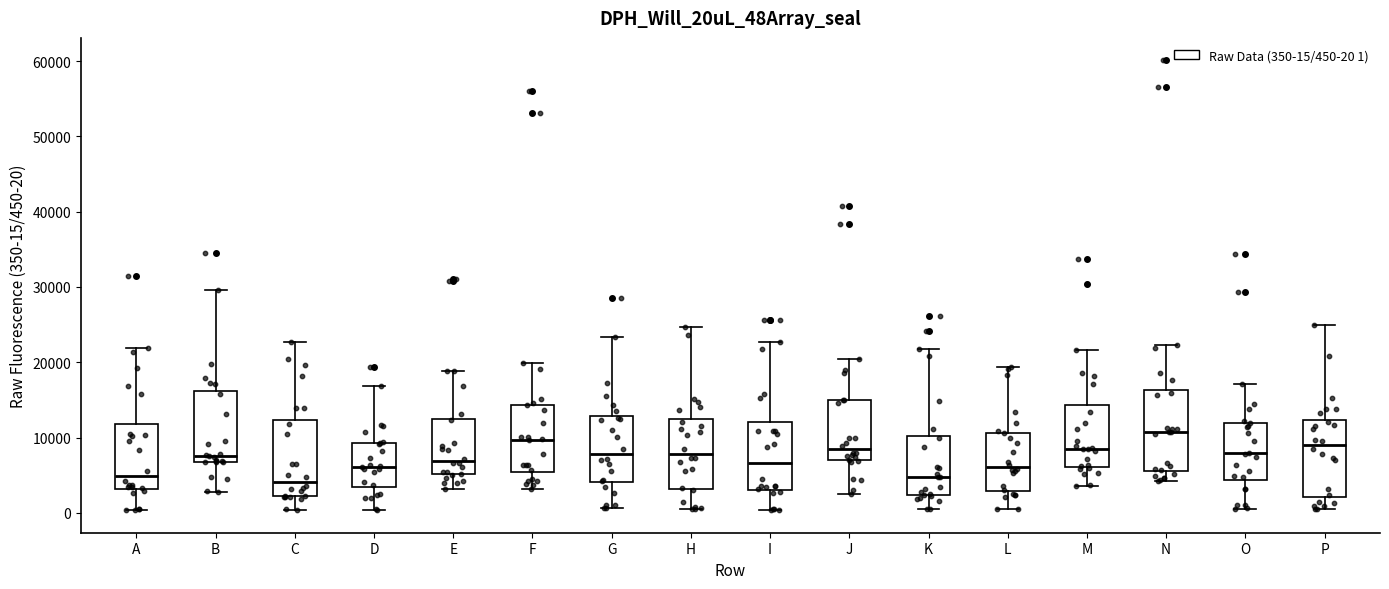

Reading left to right, read every box against the y-axis: the position of its median line, the range the box covers, and the ends of its whiskers. The values are not printed on the chart, so give them approximately, as read against the axis.

A: median 5000, box 3000 to 12000, whiskers 0 to 22000
B: median 8000, box 7000 to 16000, whiskers 3000 to 30000
C: median 4000, box 2000 to 12000, whiskers 0 to 23000
D: median 6000, box 3000 to 9000, whiskers 0 to 17000
E: median 7000, box 5000 to 12000, whiskers 3000 to 19000
F: median 10000, box 5000 to 14000, whiskers 3000 to 20000
G: median 8000, box 4000 to 13000, whiskers 1000 to 23000
H: median 8000, box 3000 to 12000, whiskers 0 to 25000
I: median 7000, box 3000 to 12000, whiskers 0 to 23000
J: median 8000, box 7000 to 15000, whiskers 3000 to 20000
K: median 5000, box 2000 to 10000, whiskers 0 to 22000
L: median 6000, box 3000 to 11000, whiskers 0 to 19000
M: median 9000, box 6000 to 14000, whiskers 4000 to 22000
N: median 11000, box 6000 to 16000, whiskers 4000 to 22000
O: median 8000, box 4000 to 12000, whiskers 1000 to 17000
P: median 9000, box 2000 to 12000, whiskers 1000 to 25000